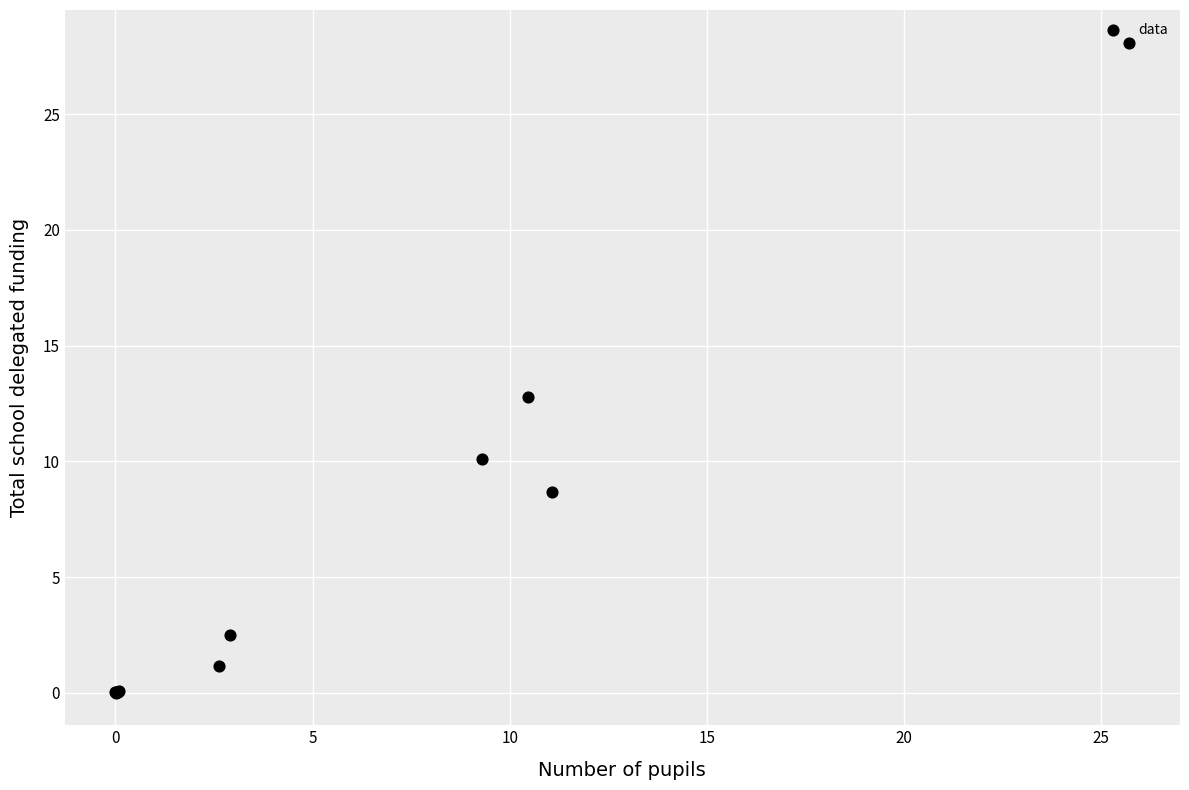

What Y value in the scatter plot is closest to 14?

12.8